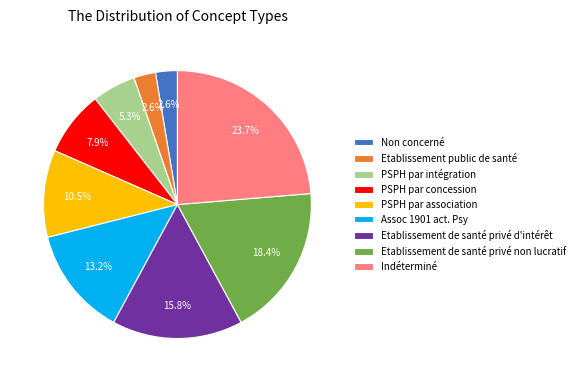

To the nearest percent, what portion does Assoc 1901 act. Psy represent?

13%